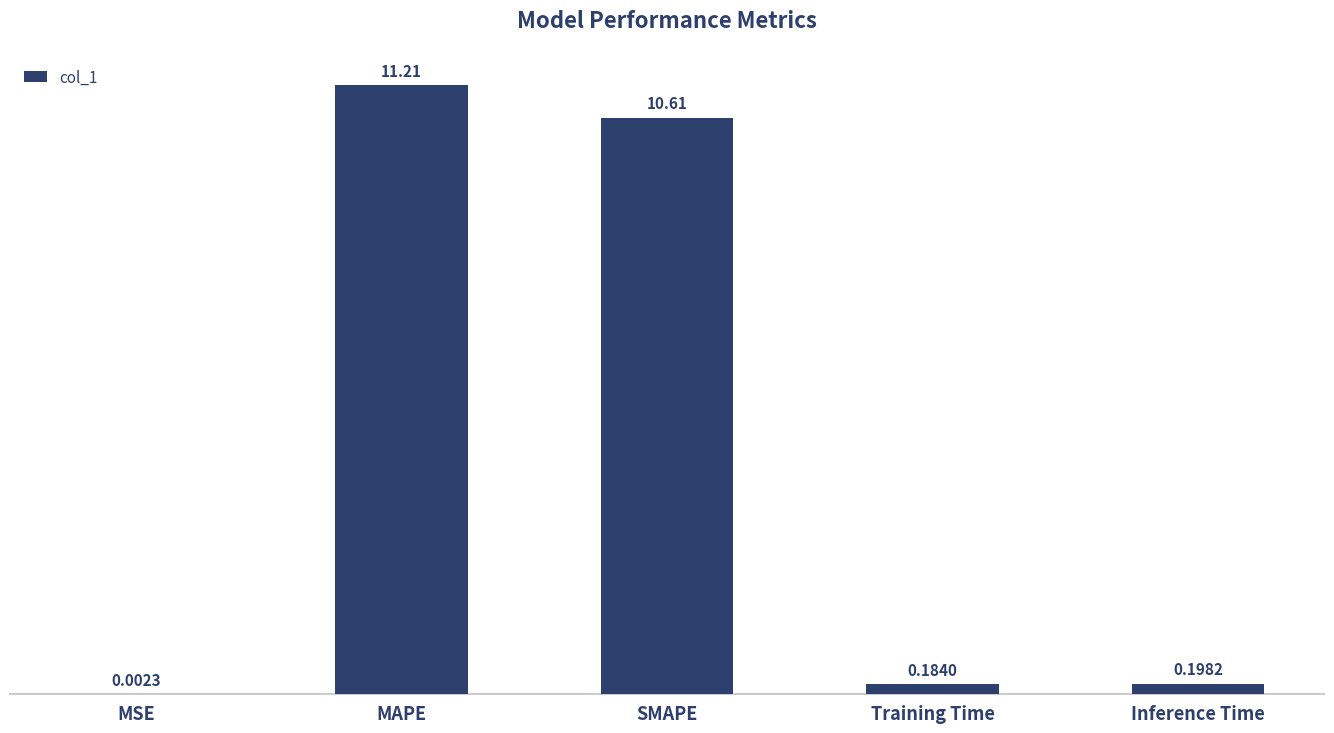

Are the bars grouped side by side (vs. stacked)?

No